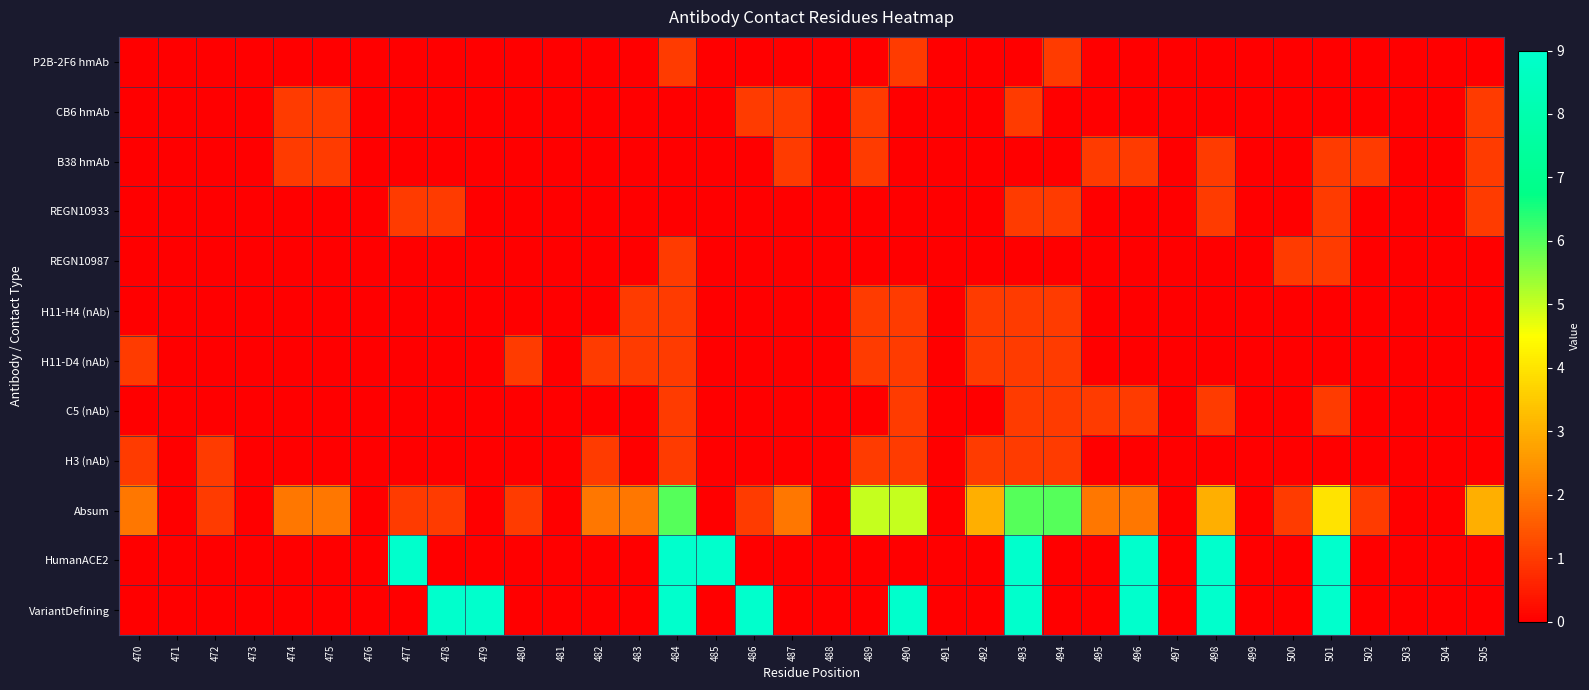

Rank the series at 505 from highest to lowest value.

Absum, CB6 hmAb, B38 hmAb, REGN10933, P2B-2F6 hmAb, REGN10987, H11-H4 (nAb), H11-D4 (nAb), C5 (nAb), H3 (nAb), HumanACE2, VariantDefining